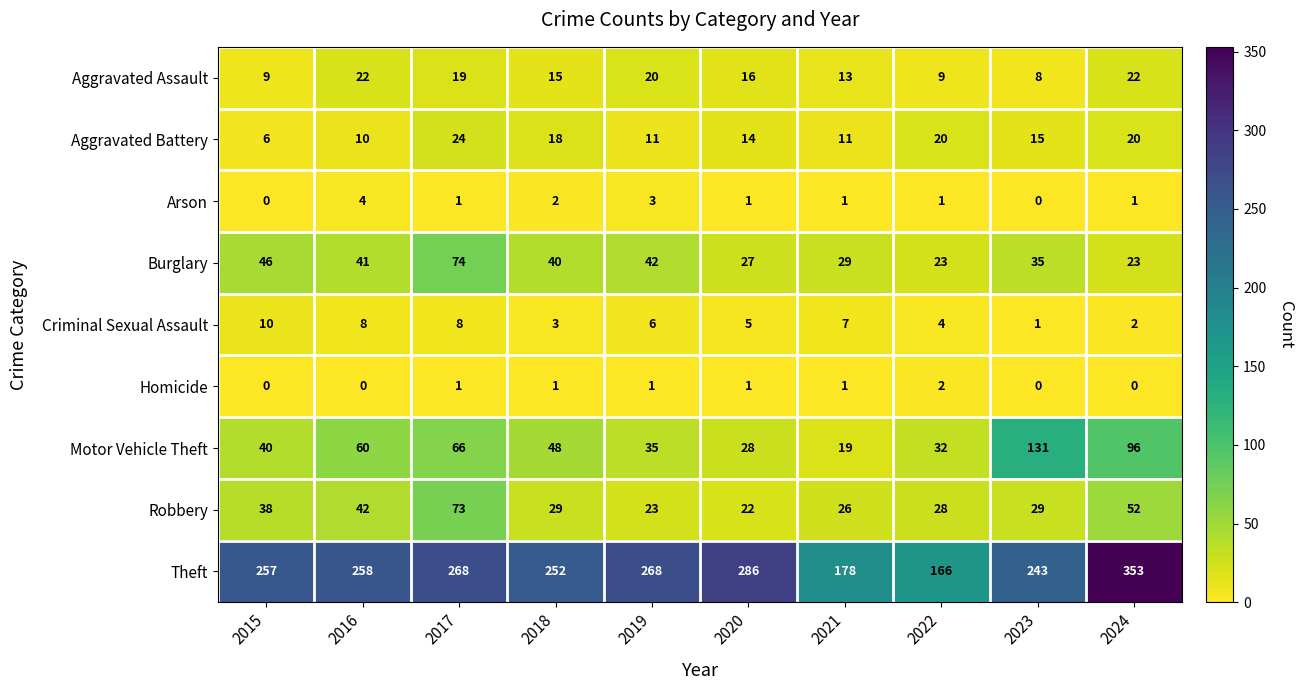

At which category is the sum across all series the highest?

2024